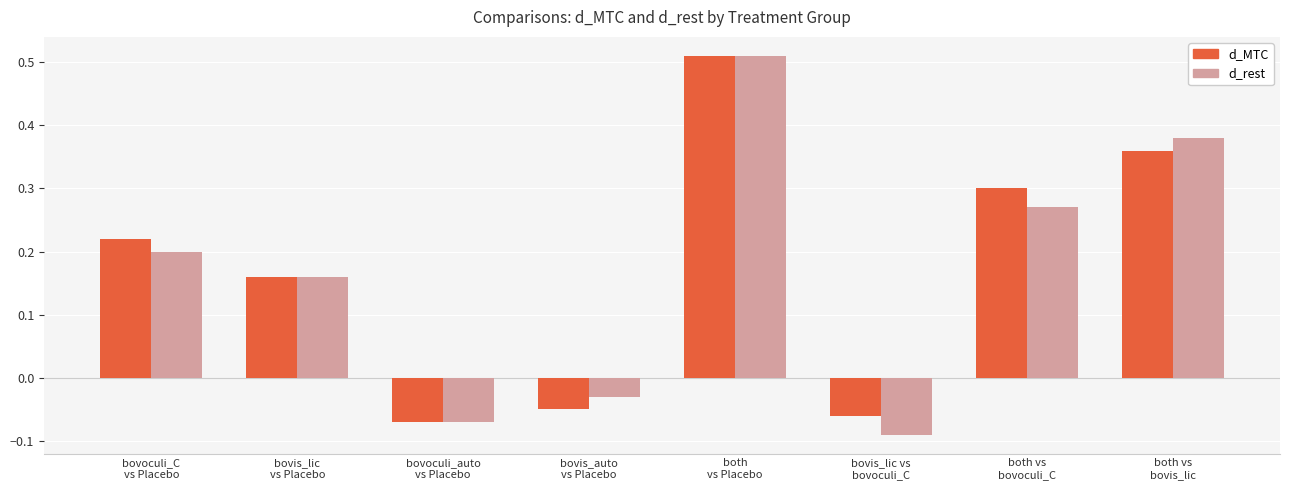

What is the label of the 5th bar from the right?

bovis_auto
vs Placebo